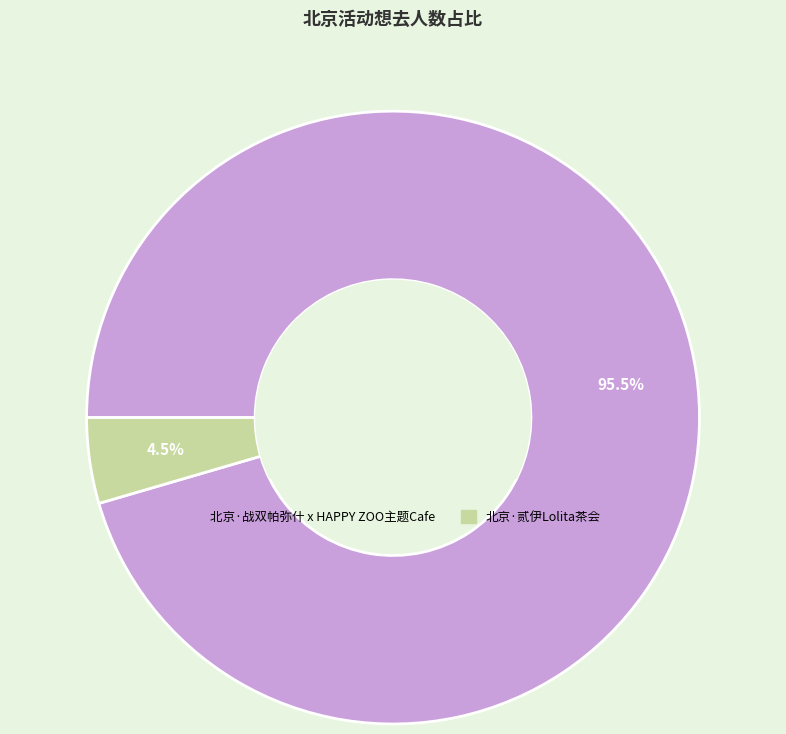

Between 北京·战双帕弥什 x HAPPY ZOO主题Cafe and 北京·贰伊Lolita茶会, which is larger?

北京·战双帕弥什 x HAPPY ZOO主题Cafe